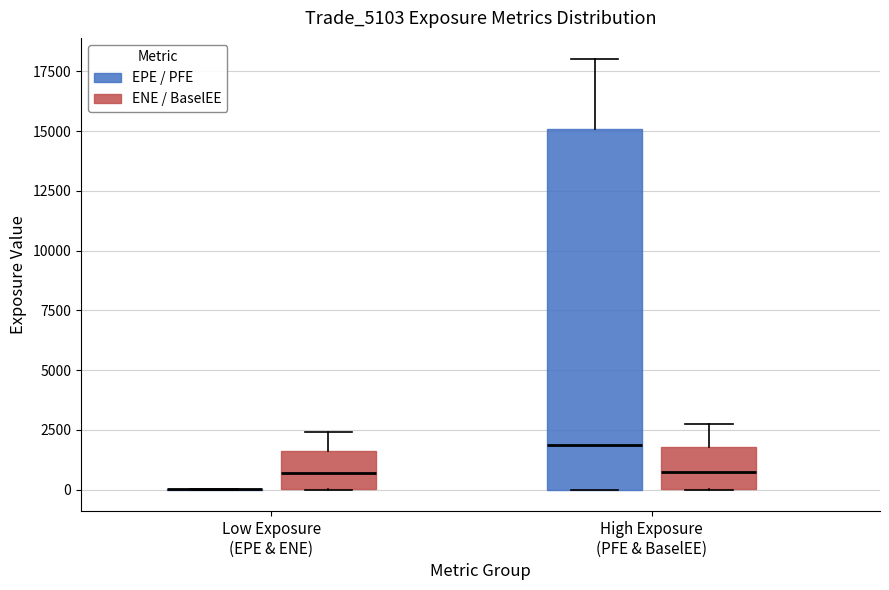

Which box is the tallest, from its lower edge to its upper edge?

High Exposure (PFE & BaselEE) (EPE / PFE)